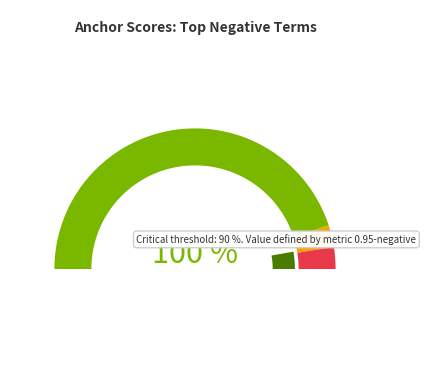

Does any single category account for the majority?

No